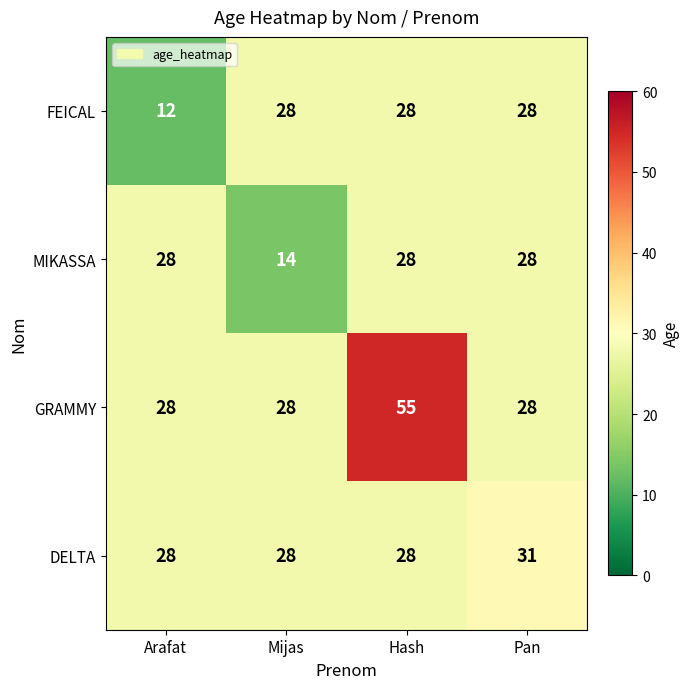

What value does the DELTA series have at Arafat?

28